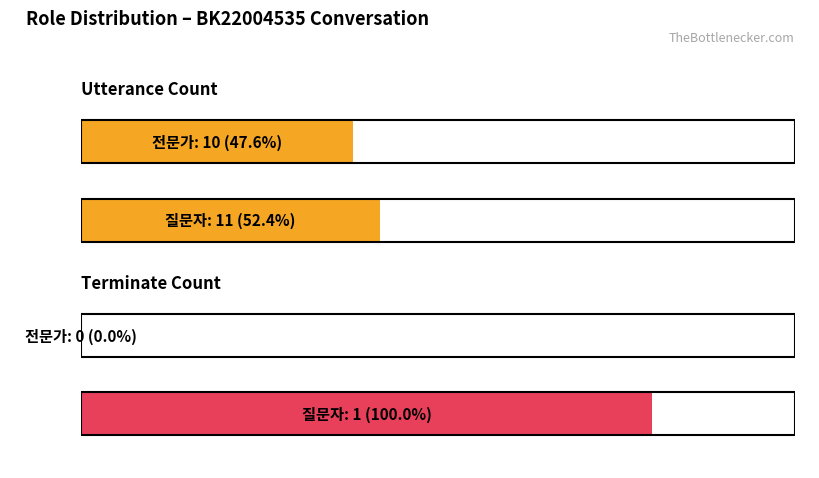

Which series has the widest spread of values?

질문자